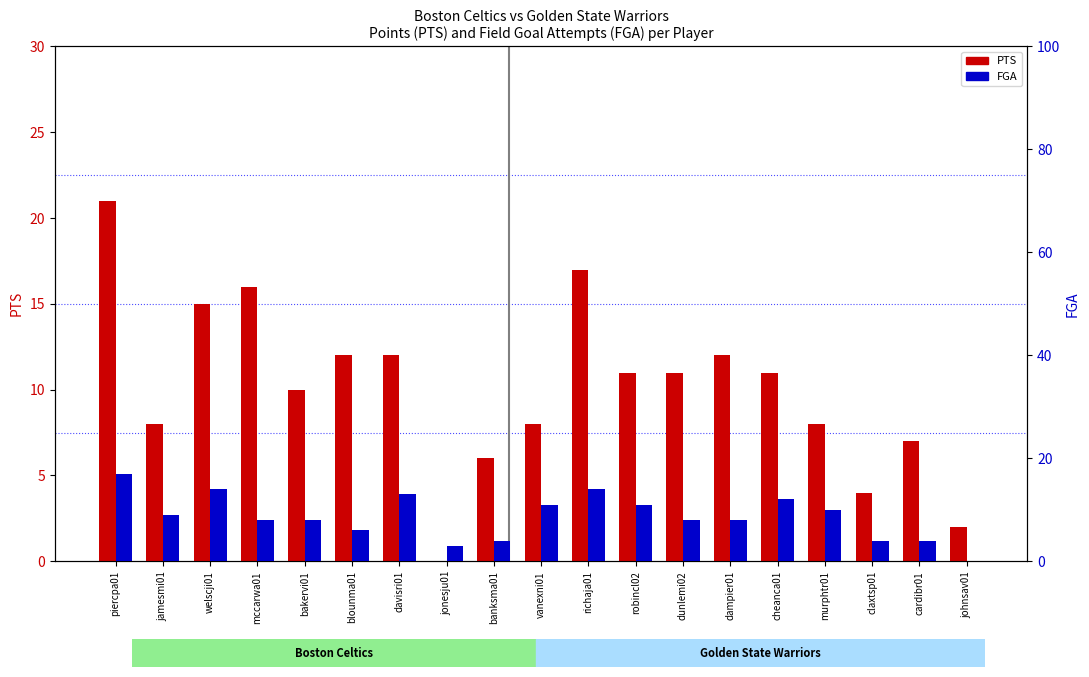

At which label does PTS first exceed 11?

piercpa01